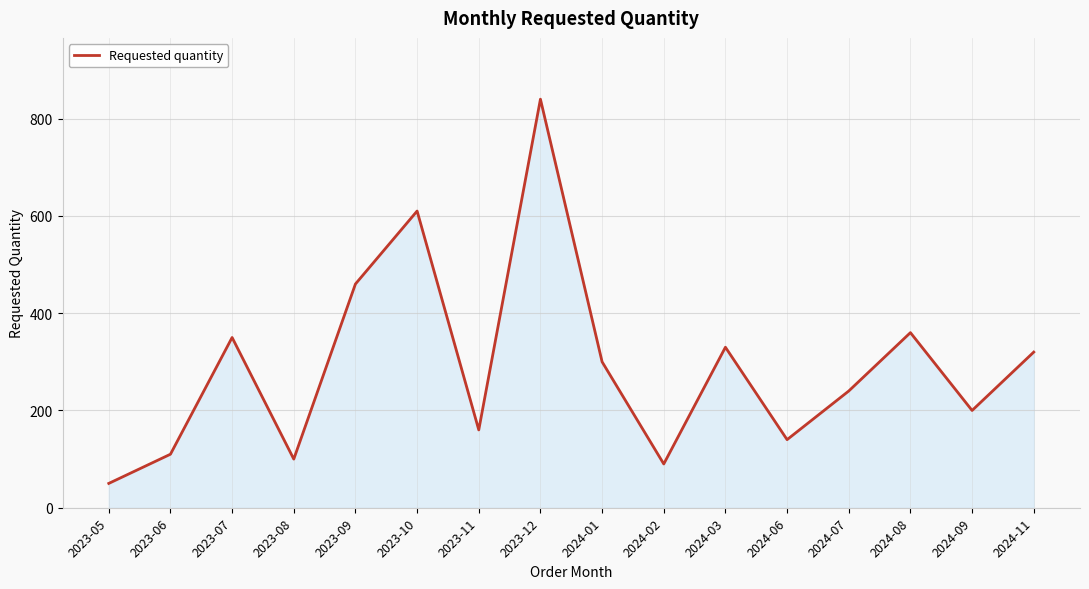

What is the minimum value shown in the chart?

50